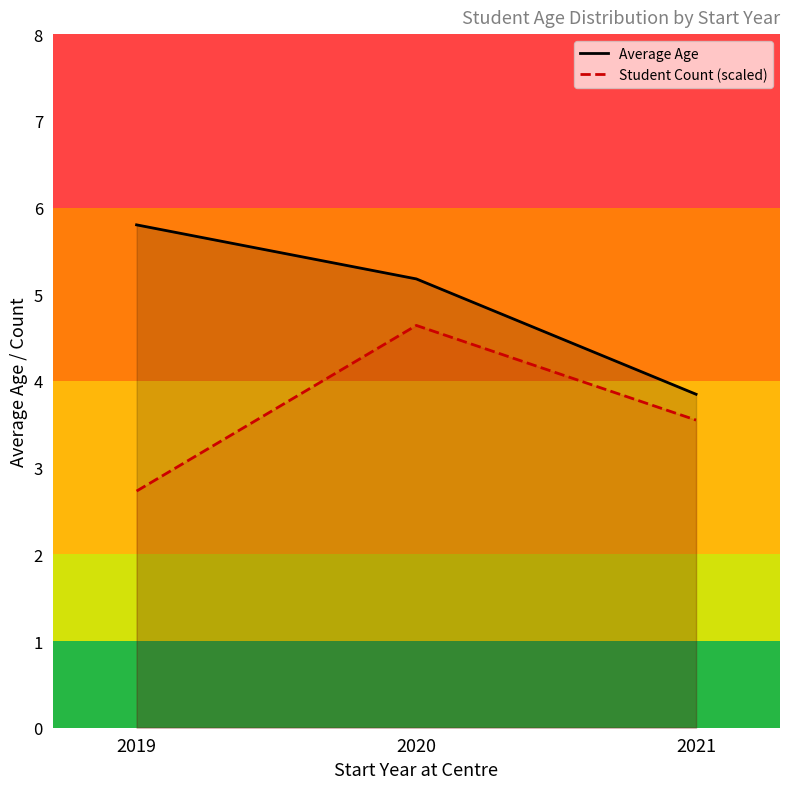

Is the value of Average Age at 2020 greater than the value of Student Count (scaled) at 2021?

Yes